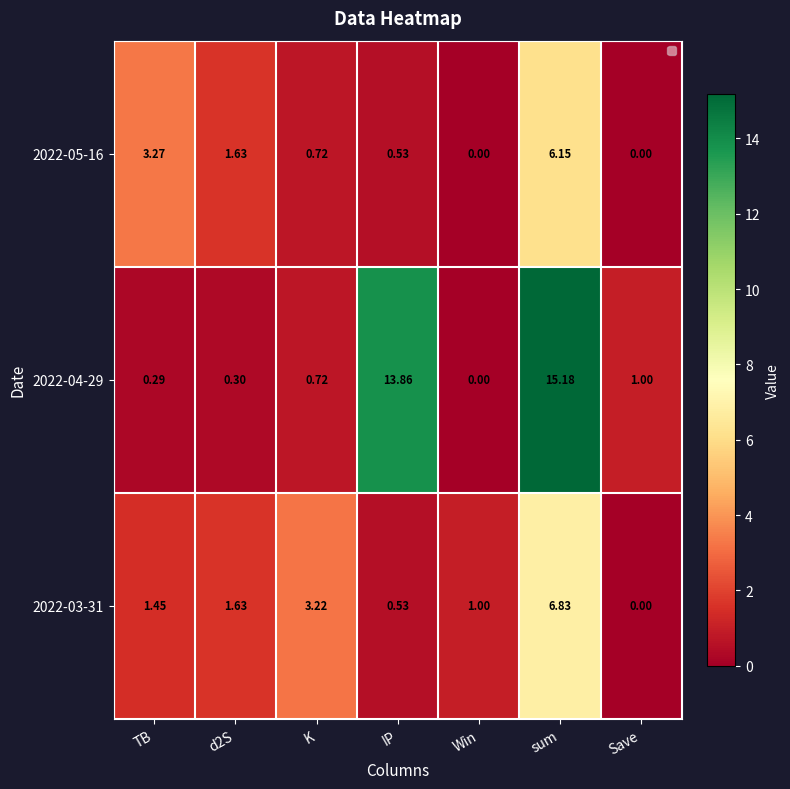

At which label does 2022-04-29 reach its peak?

sum